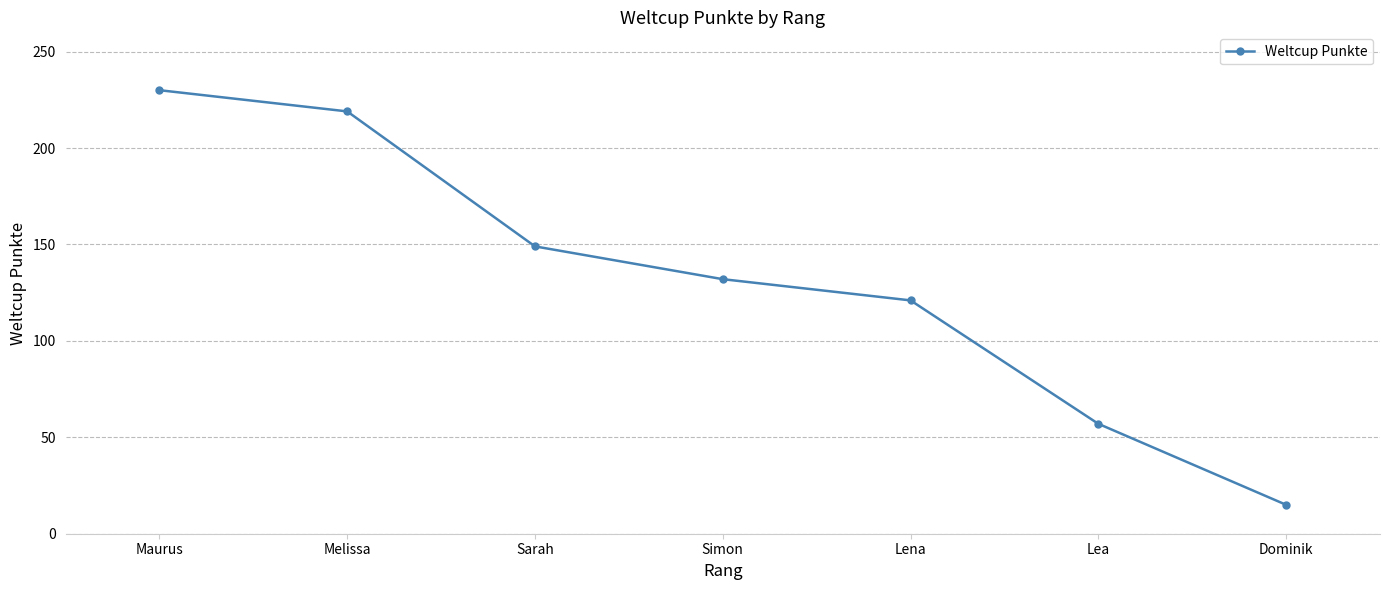

Approximately how many times larger is the value at Melissa compared to Maurus?

1.0